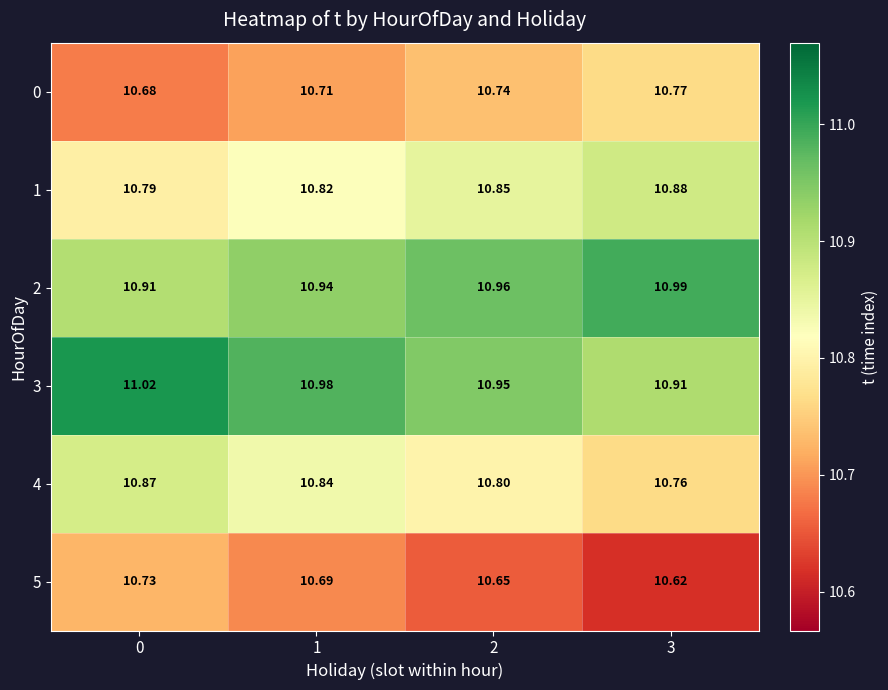

How many categories are shown in the chart?

4